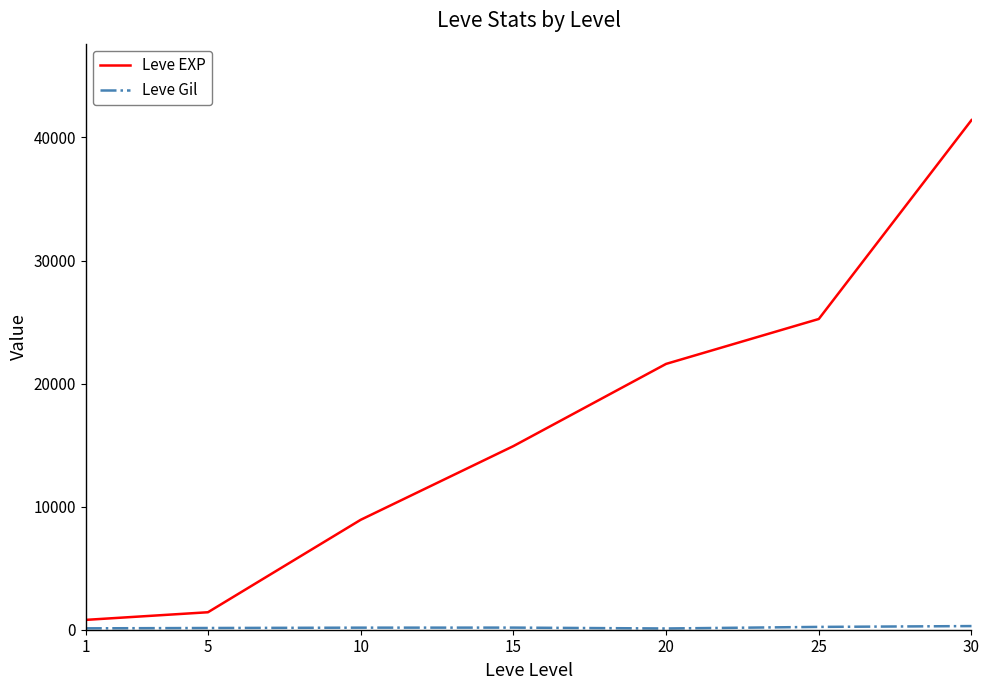

At which category is the sum across all series the highest?

30